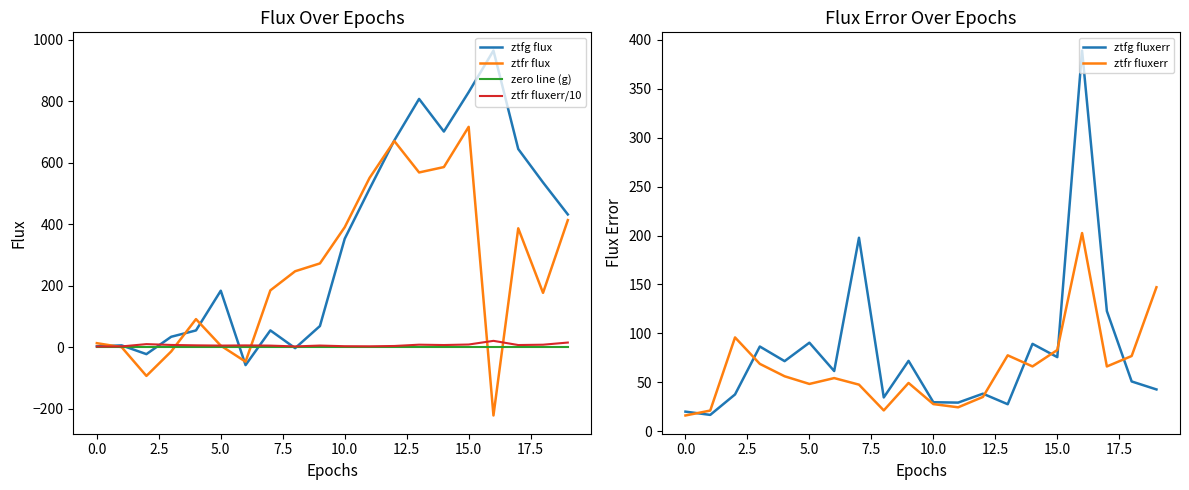

How many times do ztfr flux and ztfg fluxerr cross each other?

5